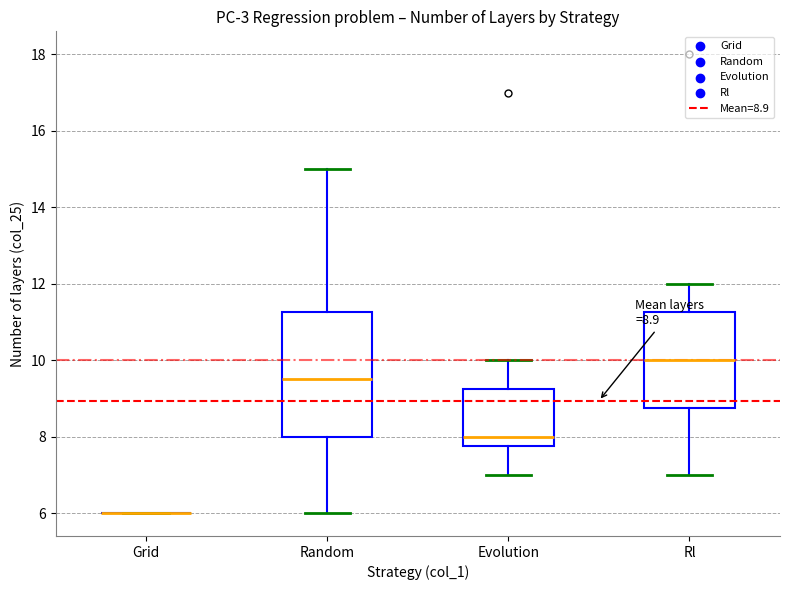

Which box is the tallest, from its lower edge to its upper edge?

Random